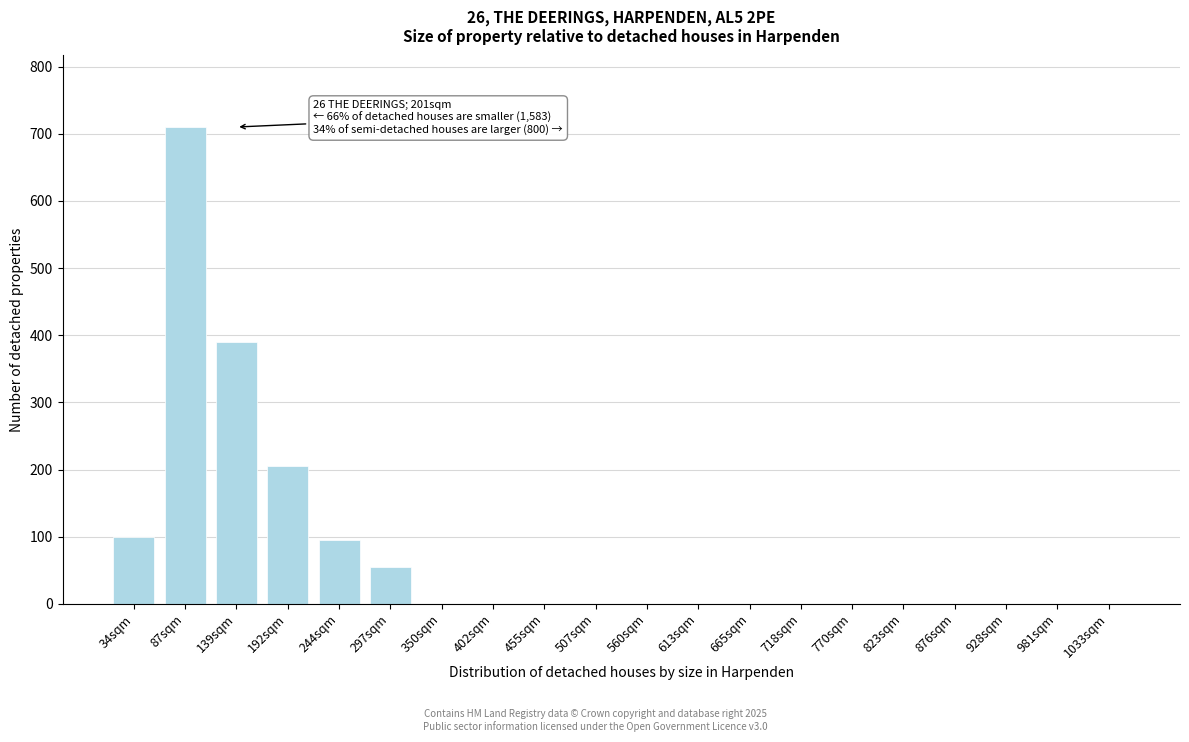

Reading left to right, list all the values displayed in this chart.

34sqm=100	87sqm=710	139sqm=390	192sqm=205	244sqm=95	297sqm=55	350sqm=0	402sqm=0	455sqm=0	507sqm=0	560sqm=0	613sqm=0	665sqm=0	718sqm=0	770sqm=0	823sqm=0	876sqm=0	928sqm=0	981sqm=0	1033sqm=0